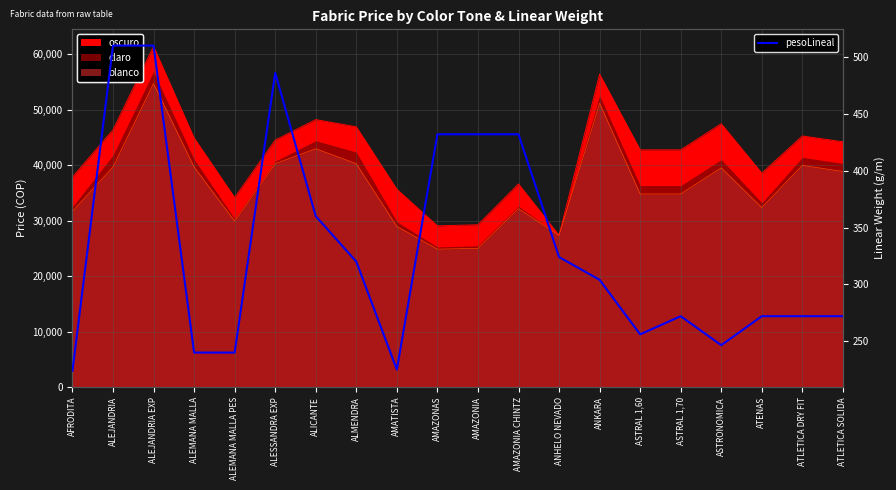

What is the average value?

331.5